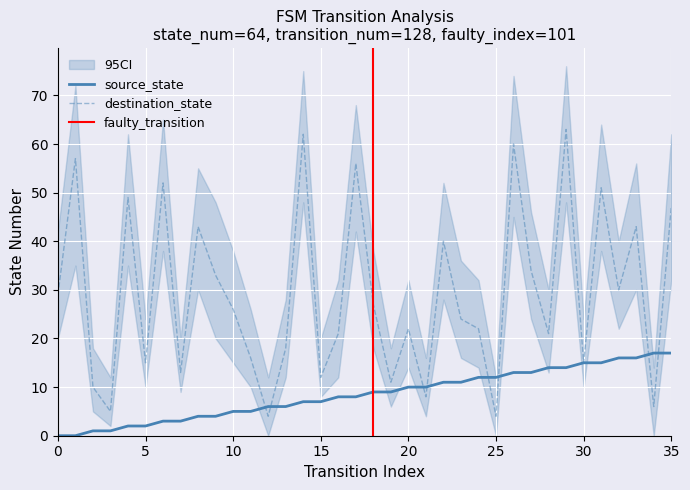

The destination_state series shows 10 at 18. True or false?

False